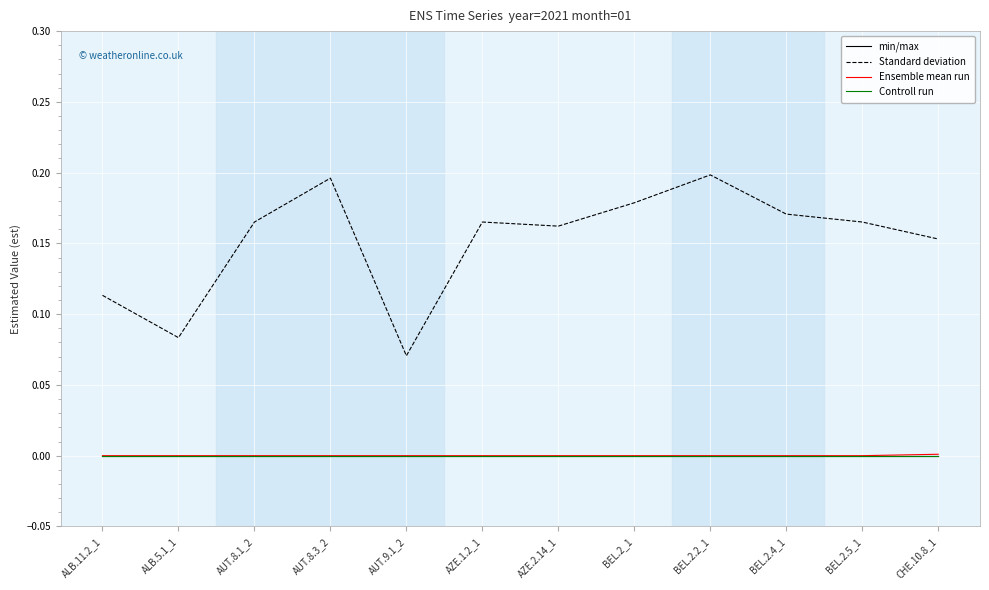

Between AZE.1.2_1 and BEL.2.4_1, which series saw the biggest shift?

Standard deviation